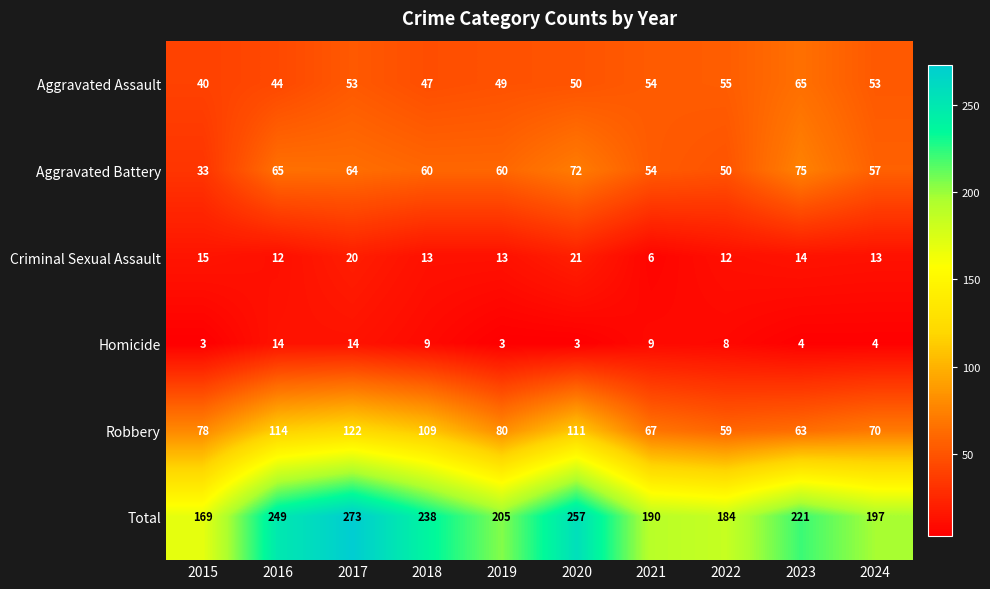

Where does the Robbery series first go above 80?

2016